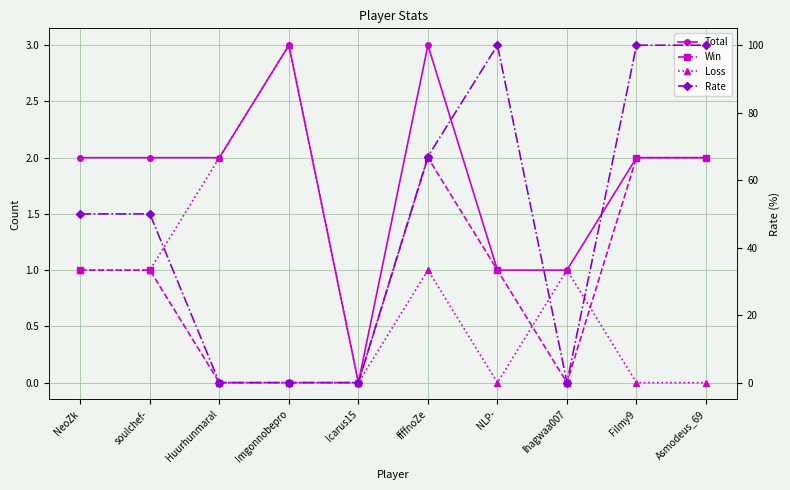

True or false: Loss and Total cross at least once.

False